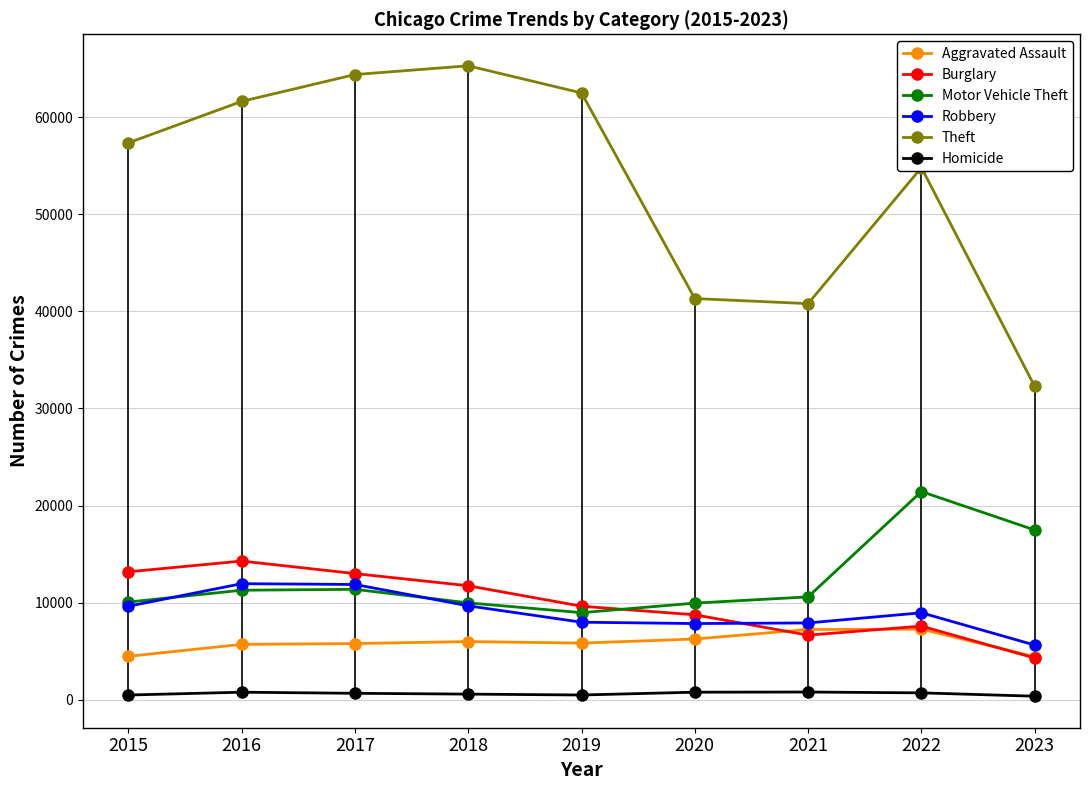

What are all the series names shown in the legend?

Aggravated Assault, Burglary, Motor Vehicle Theft, Robbery, Theft, Homicide